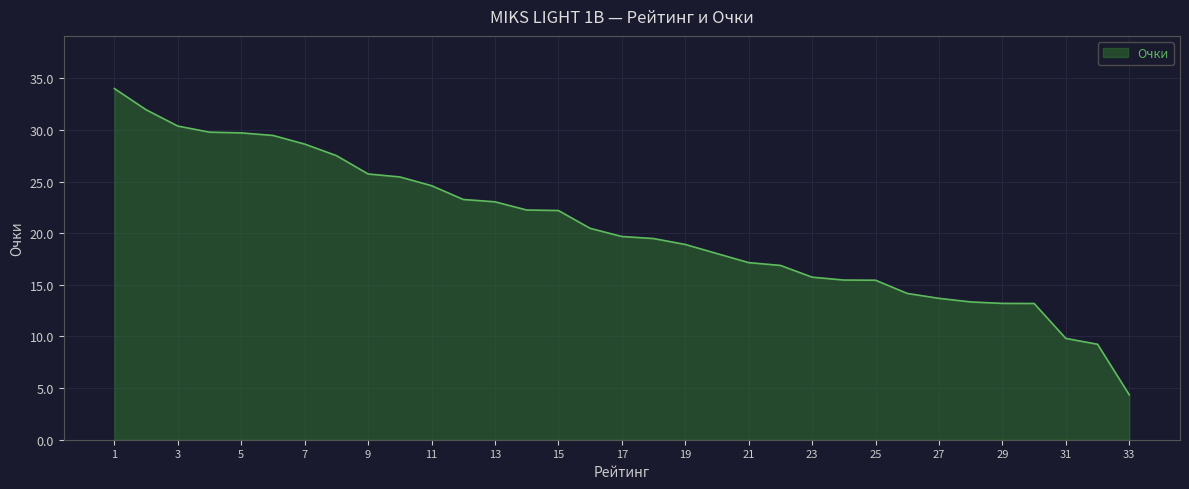

What is the minimum value shown in the chart?

4.3